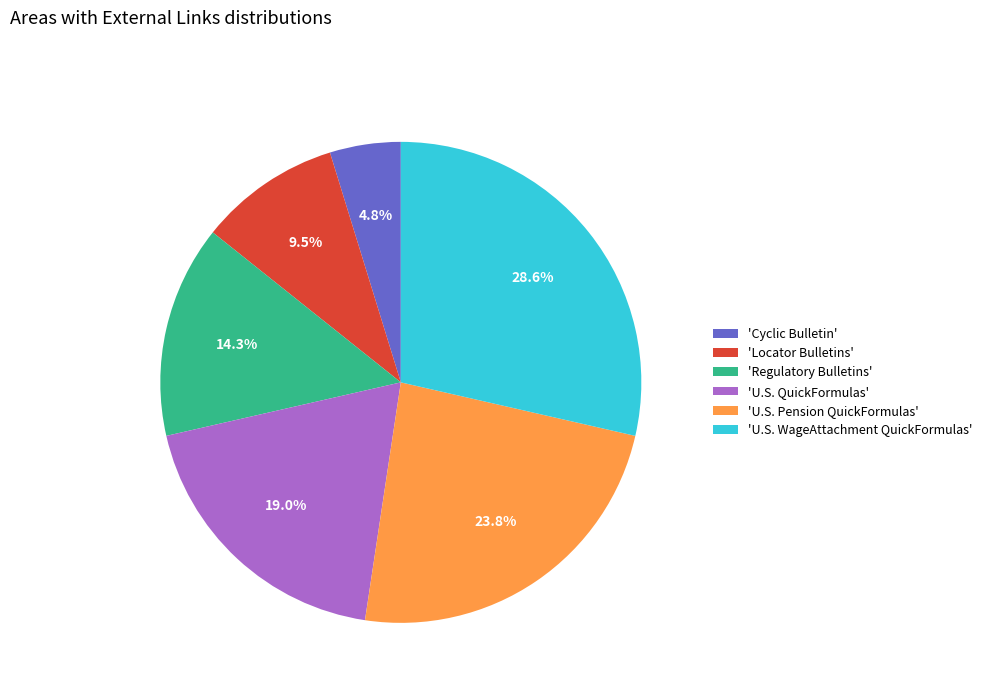

Rank the categories by value from lowest to highest.

'Cyclic Bulletin', 'Locator Bulletins', 'Regulatory Bulletins', 'U.S. QuickFormulas', 'U.S. Pension QuickFormulas', 'U.S. WageAttachment QuickFormulas'